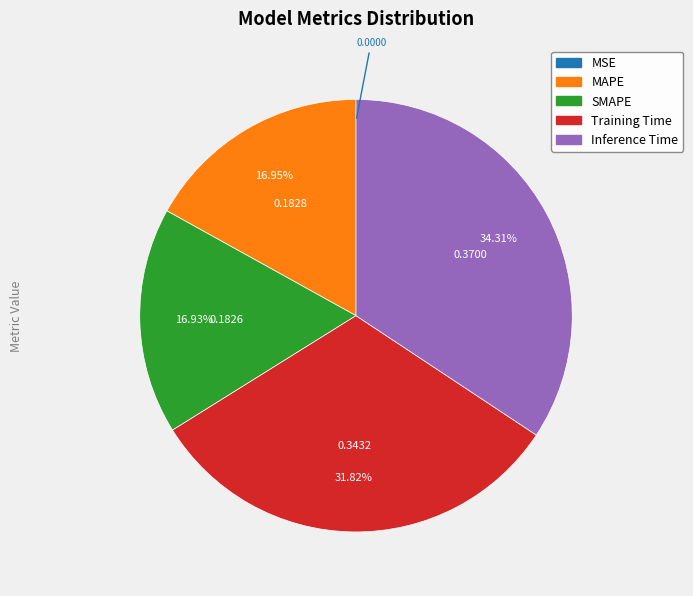

What portion of the pie excludes SMAPE?

83.1%